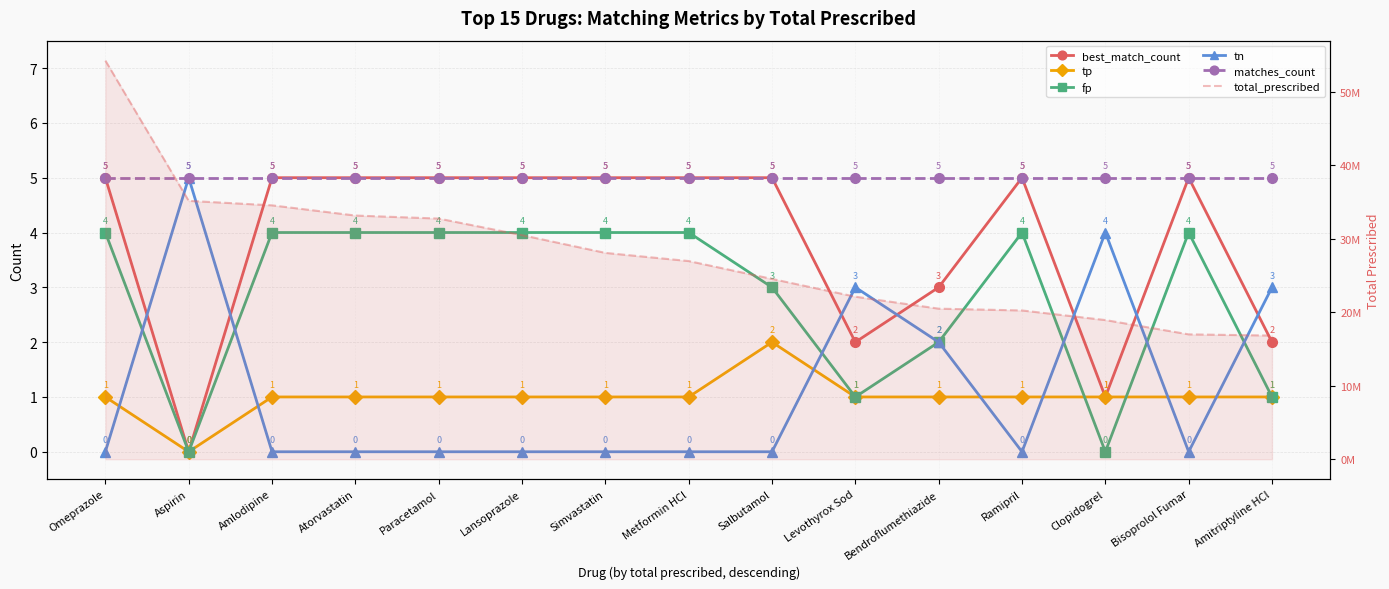

What is the sum of the best_match_count values at Clopidogrel and Bisoprolol Fumar?

6